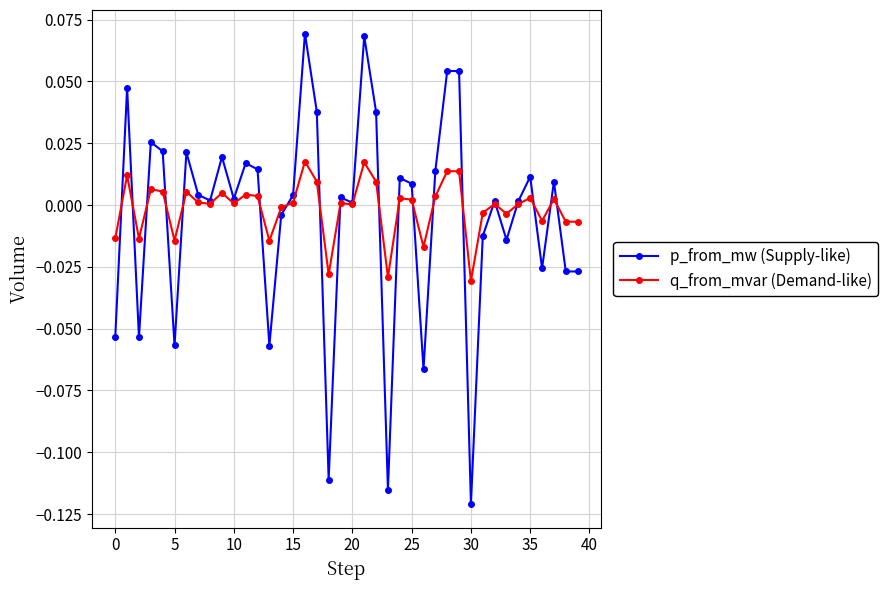

Which series has the largest range (max minus min)?

p_from_mw (Supply-like)